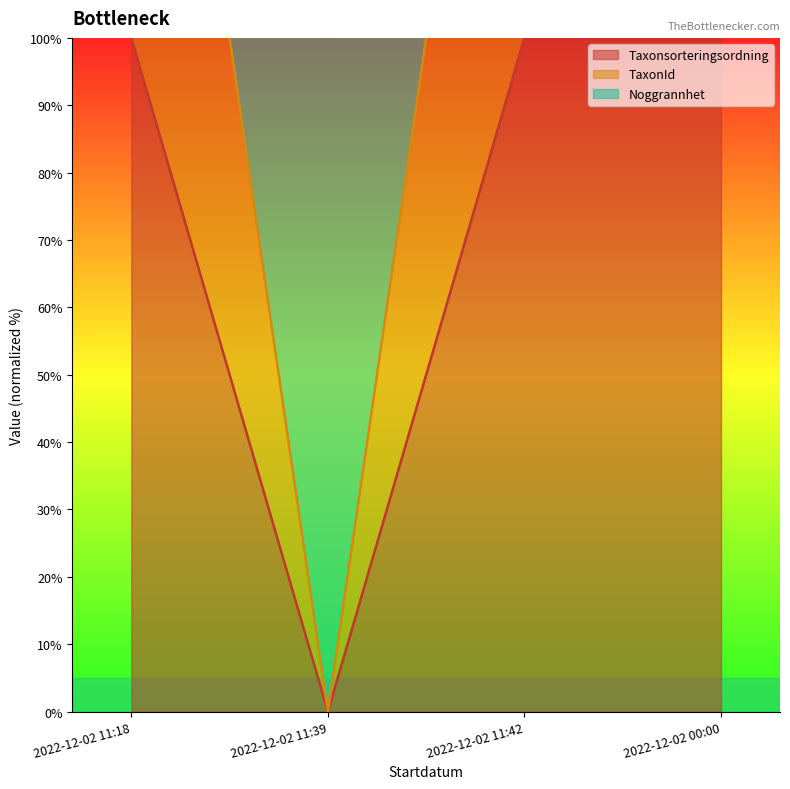

What value does the TaxonId series have at 2022-12-02 00:00?

200